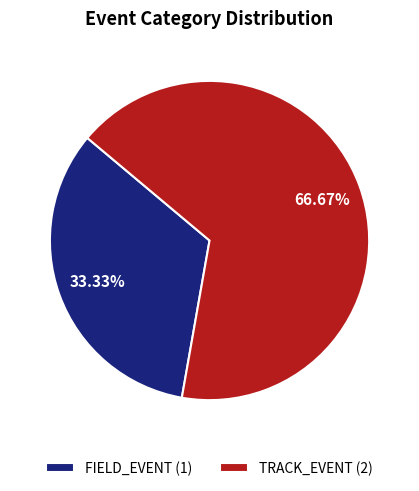

Rank the categories by value from lowest to highest.

FIELD_EVENT, TRACK_EVENT